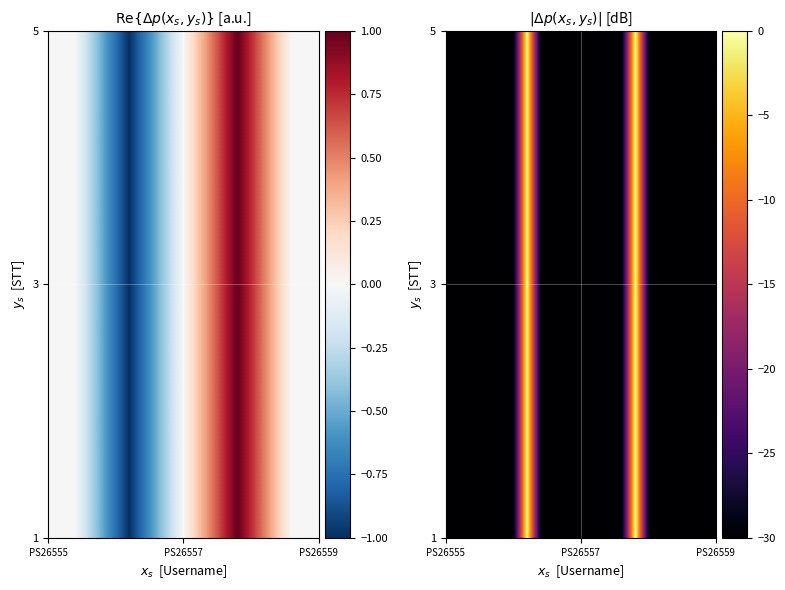

Count the number of categories in the chart.

5